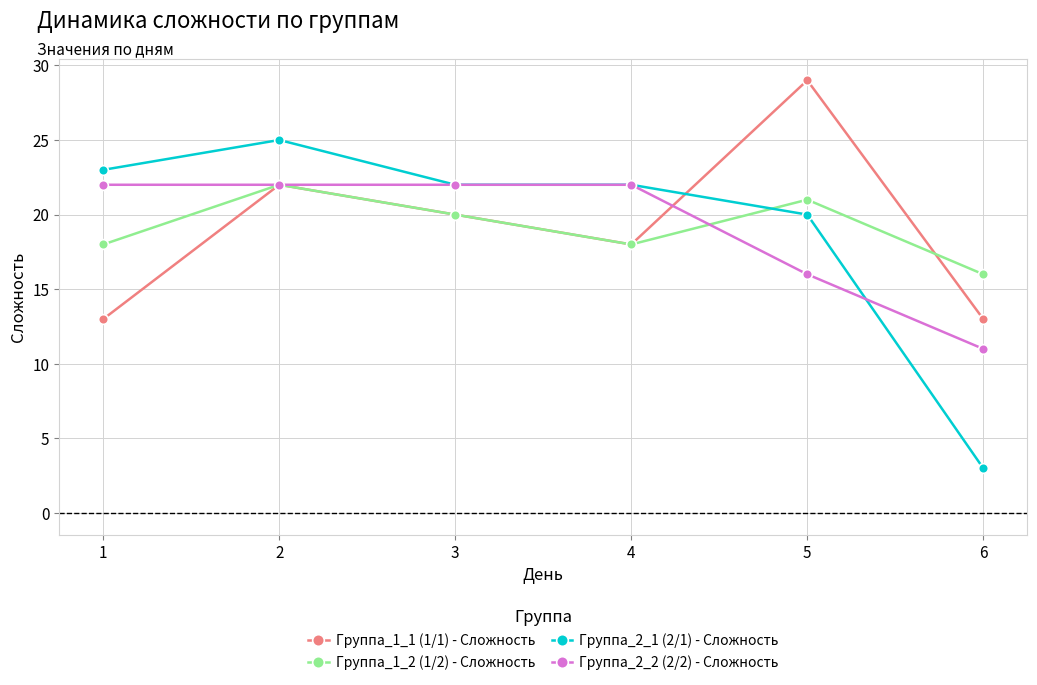

How many lines are shown in the chart?

4